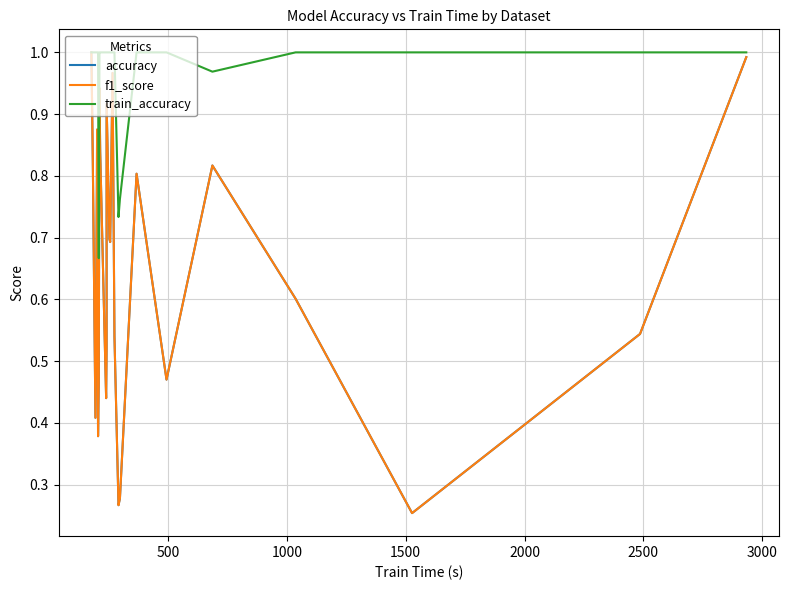

True or false: f1_score and train_accuracy cross at least once.

False